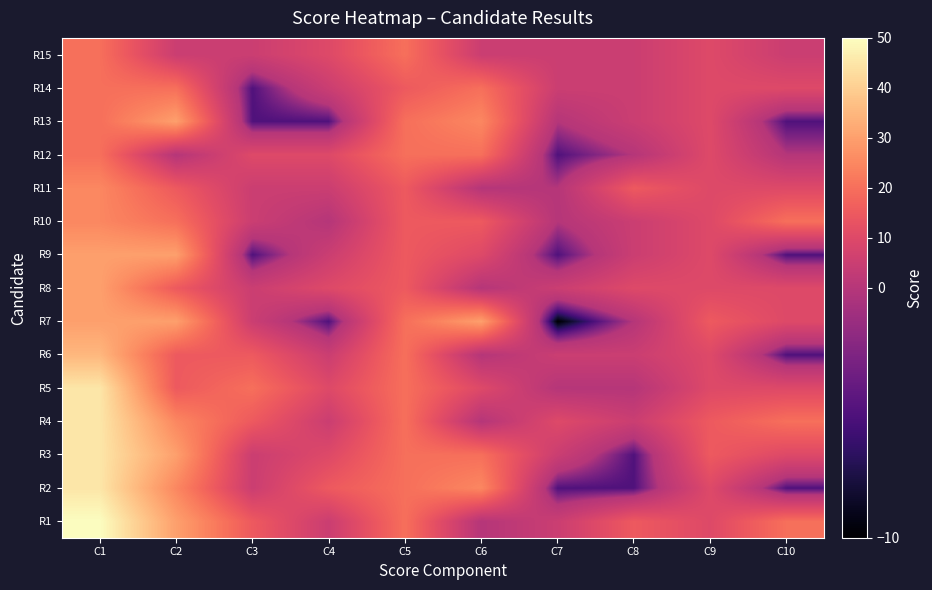

Reading left to right, what are all the values shown in this chart?

R1: C1=50	C2=30	C3=15	C4=5	C5=20	C6=0	C7=5	C8=15	C9=10	C10=20
R2: C1=45	C2=25	C3=5	C4=15	C5=20	C6=25	C7=-5	C8=-5	C9=10	C10=-5
R3: C1=45	C2=30	C3=5	C4=10	C5=20	C6=20	C7=5	C8=-5	C9=15	C10=10
R4: C1=45	C2=25	C3=15	C4=5	C5=20	C6=0	C7=10	C8=5	C9=15	C10=20
R5: C1=45	C2=15	C3=20	C4=10	C5=20	C6=10	C7=0	C8=0	C9=10	C10=10
R6: C1=35	C2=15	C3=15	C4=5	C5=20	C6=0	C7=5	C8=5	C9=10	C10=-5
R7: C1=30	C2=30	C3=5	C4=-5	C5=20	C6=30	C7=-10	C8=0	C9=15	C10=10
R8: C1=30	C2=15	C3=5	C4=10	C5=15	C6=0	C7=5	C8=10	C9=10	C10=10
R9: C1=30	C2=30	C3=-5	C4=5	C5=15	C6=10	C7=-5	C8=5	C9=10	C10=-5
R10: C1=25	C2=20	C3=5	C4=0	C5=15	C6=15	C7=0	C8=5	C9=10	C10=20
R11: C1=25	C2=15	C3=5	C4=5	C5=15	C6=0	C7=0	C8=15	C9=10	C10=10
R12: C1=20	C2=0	C3=10	C4=10	C5=20	C6=20	C7=-5	C8=0	C9=10	C10=0
R13: C1=20	C2=30	C3=-5	C4=-5	C5=20	C6=25	C7=0	C8=5	C9=10	C10=-5
R14: C1=20	C2=20	C3=-5	C4=5	C5=15	C6=20	C7=5	C8=5	C9=10	C10=10
R15: C1=20	C2=5	C3=5	C4=10	C5=20	C6=5	C7=5	C8=5	C9=10	C10=5